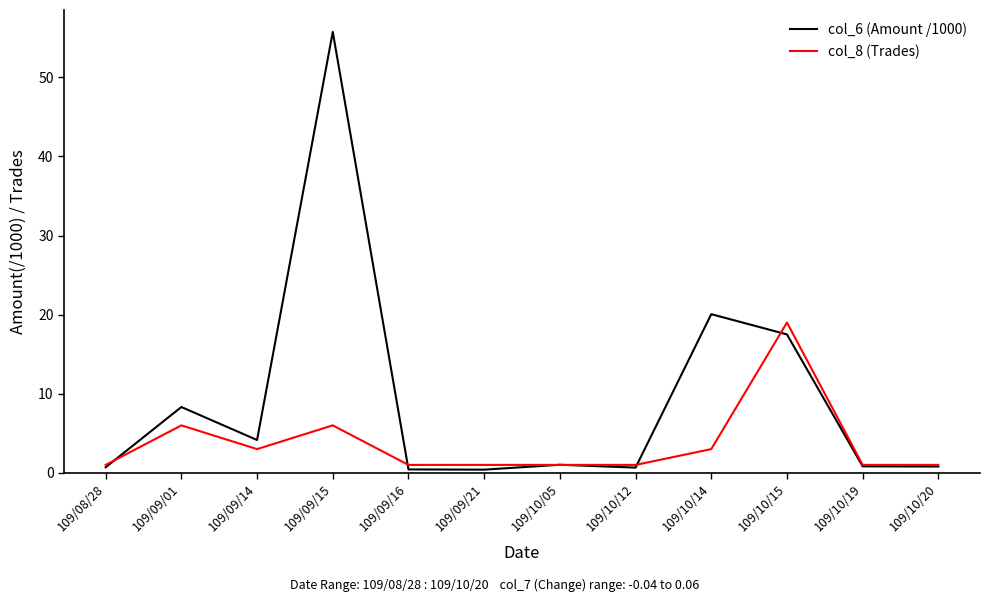

Which series has the largest total across all categories?

col_6 (Amount /1000)